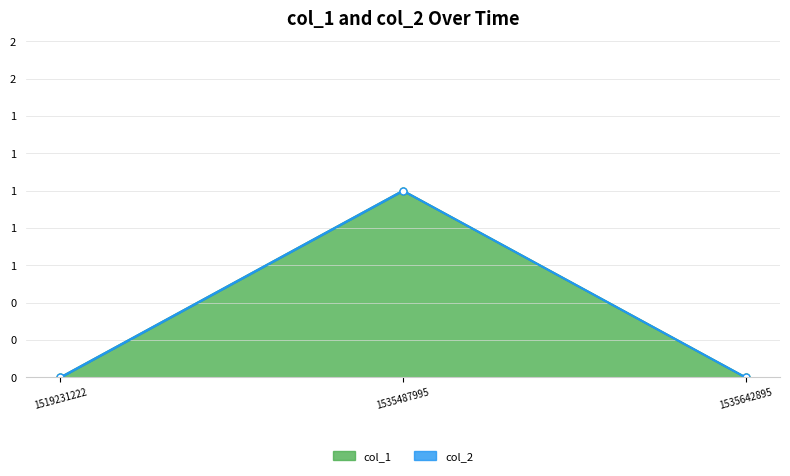

The col_2 series shows 0 at 1519231222. True or false?

True